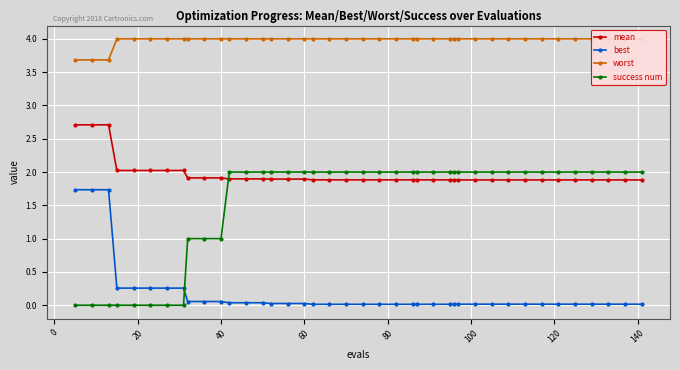

True or false: mean and best intersect in this chart.

False